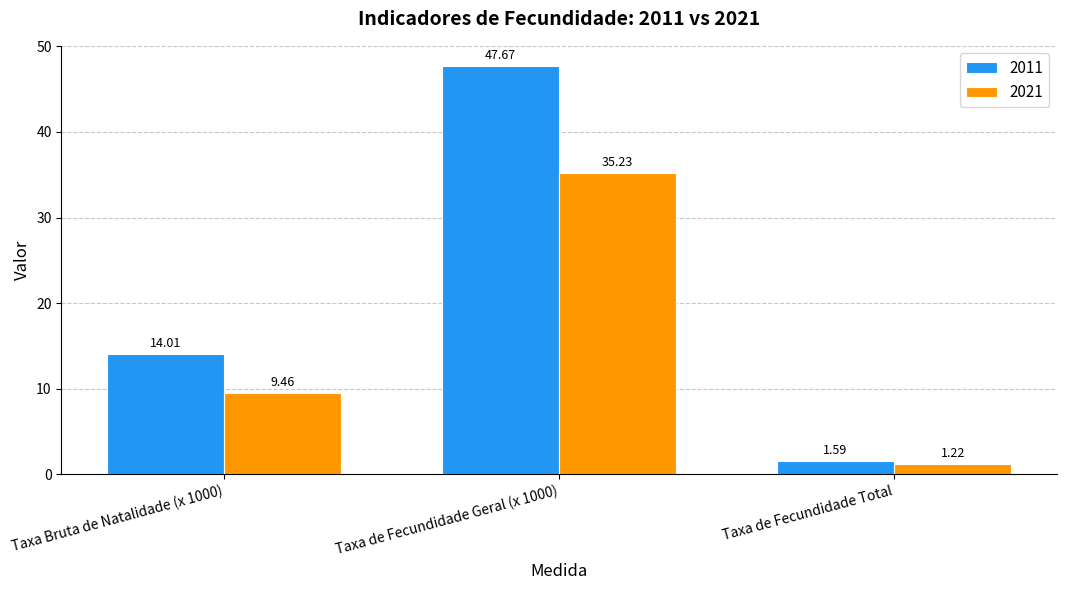

What is the average value of the 2021 series?

15.3